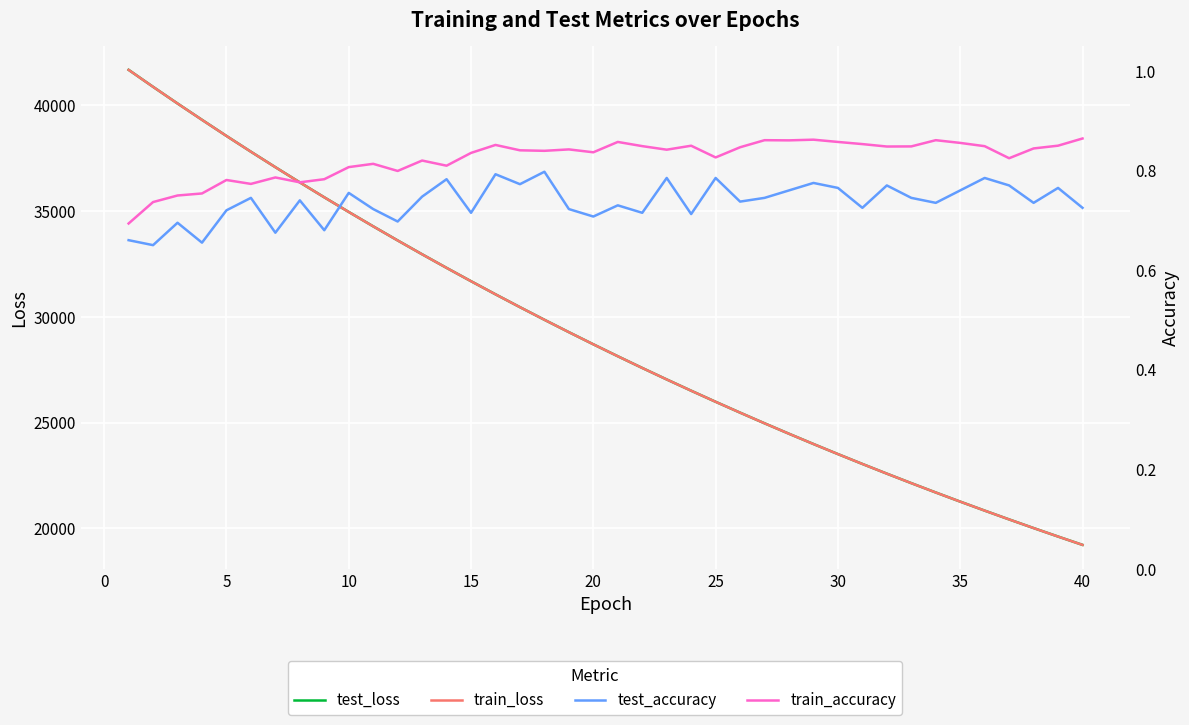

True or false: train_loss and test_loss cross at least once.

False